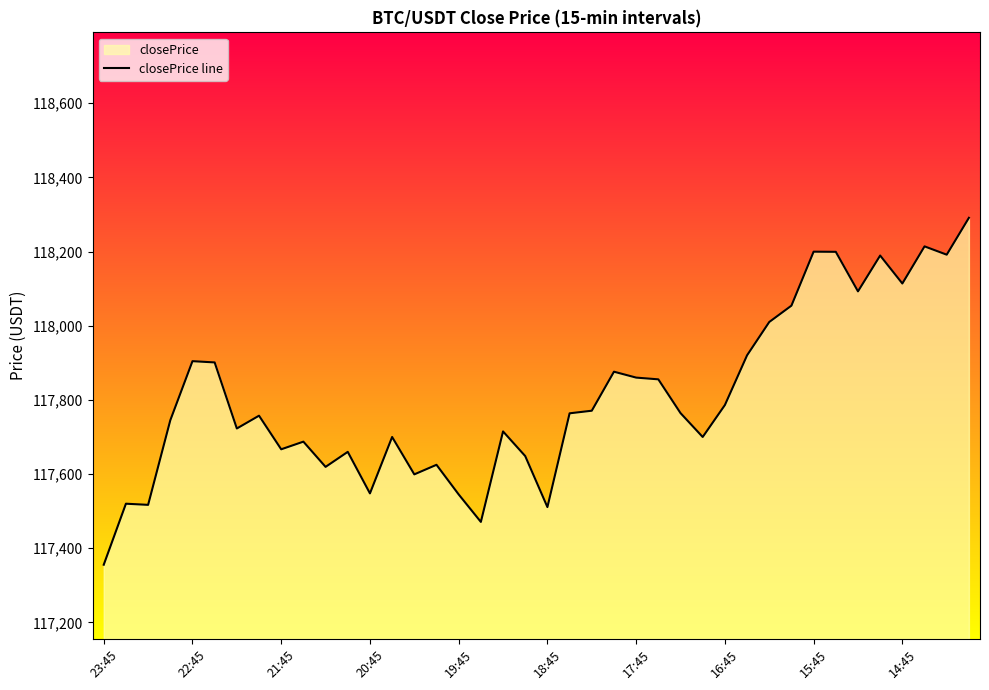

What is the maximum value shown in the chart?

118290.9